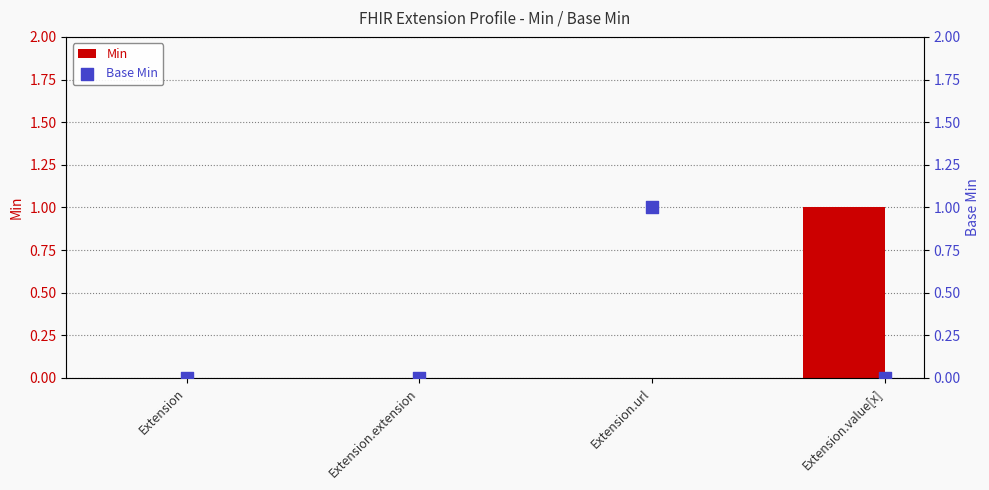

Which series contains the highest Y value?

Min